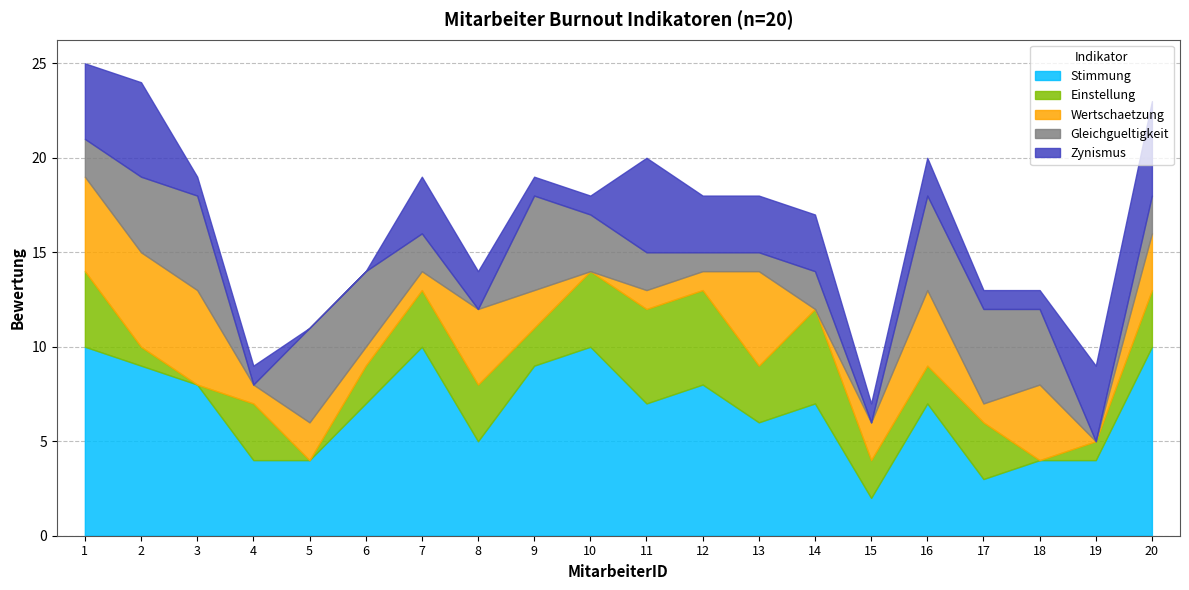

Reading left to right, transcribe all the data shown in this chart.

Stimmung: 10	9	8	4	4	7	10	5	9	10	7	8	6	7	2	7	3	4	4	10
Einstellung: 4	1	0	3	0	2	3	3	2	4	5	5	3	5	2	2	3	0	1	3
Wertschaetzung: 5	5	5	1	2	1	1	4	2	0	1	1	5	0	2	4	1	4	0	3
Gleichgueltigkeit: 2	4	5	0	5	4	2	0	5	3	2	1	1	2	0	5	5	4	0	2
Zynismus: 4	5	1	1	0	0	3	2	1	1	5	3	3	3	1	2	1	1	4	5